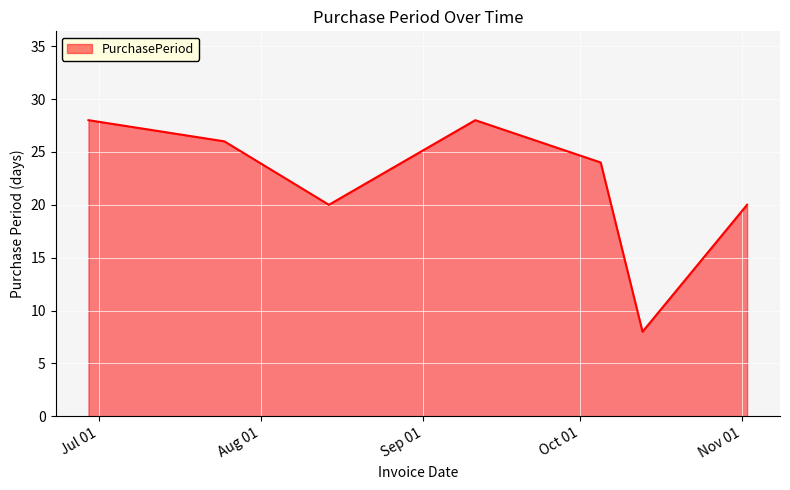

What is the smallest value displayed?

8